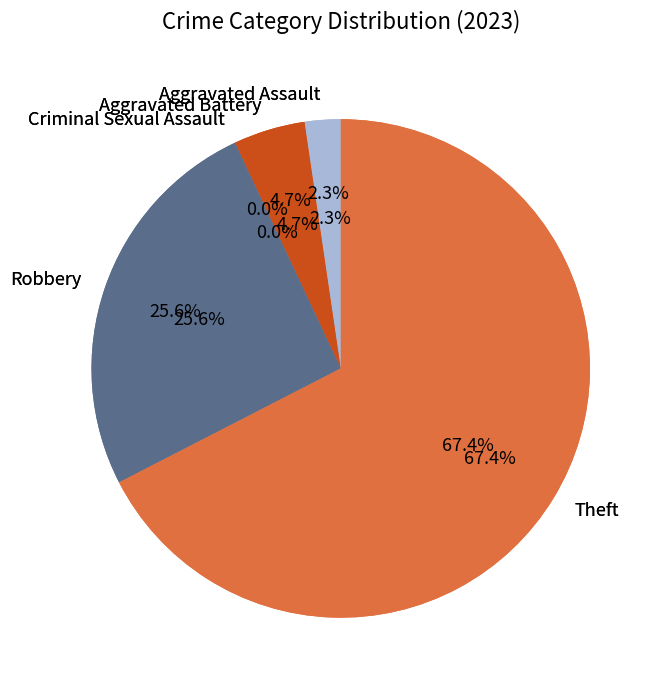

The Robbery slice represents 41% of the pie. True or false?

False